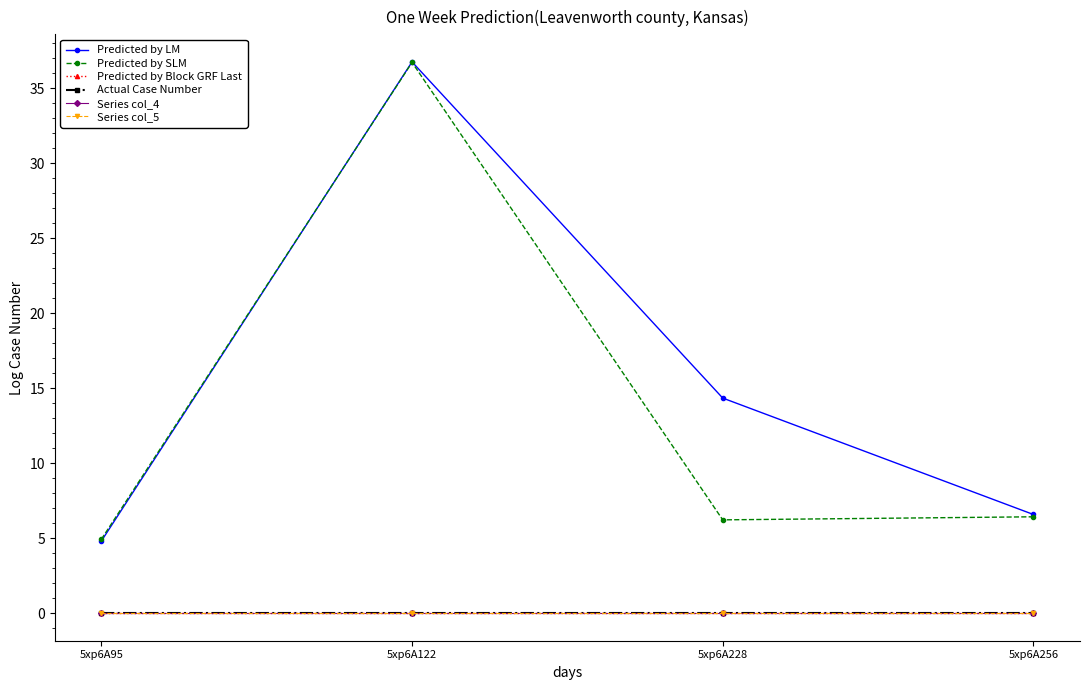

Which label corresponds to the largest value in the chart?

5xp6A122